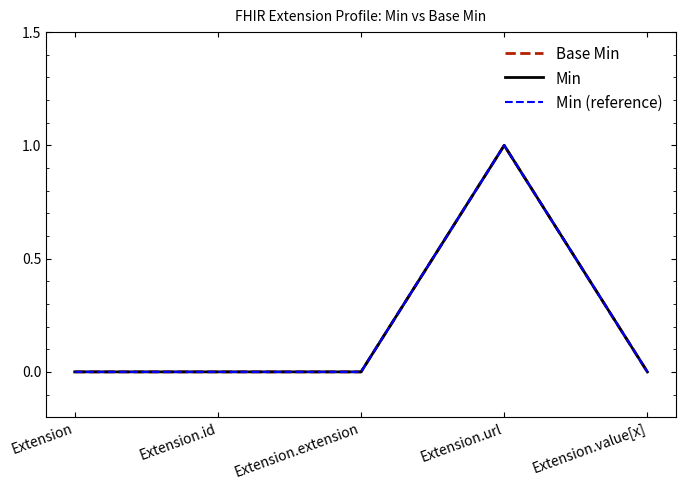

What is the label of the 3rd point from the left?

Extension.extension